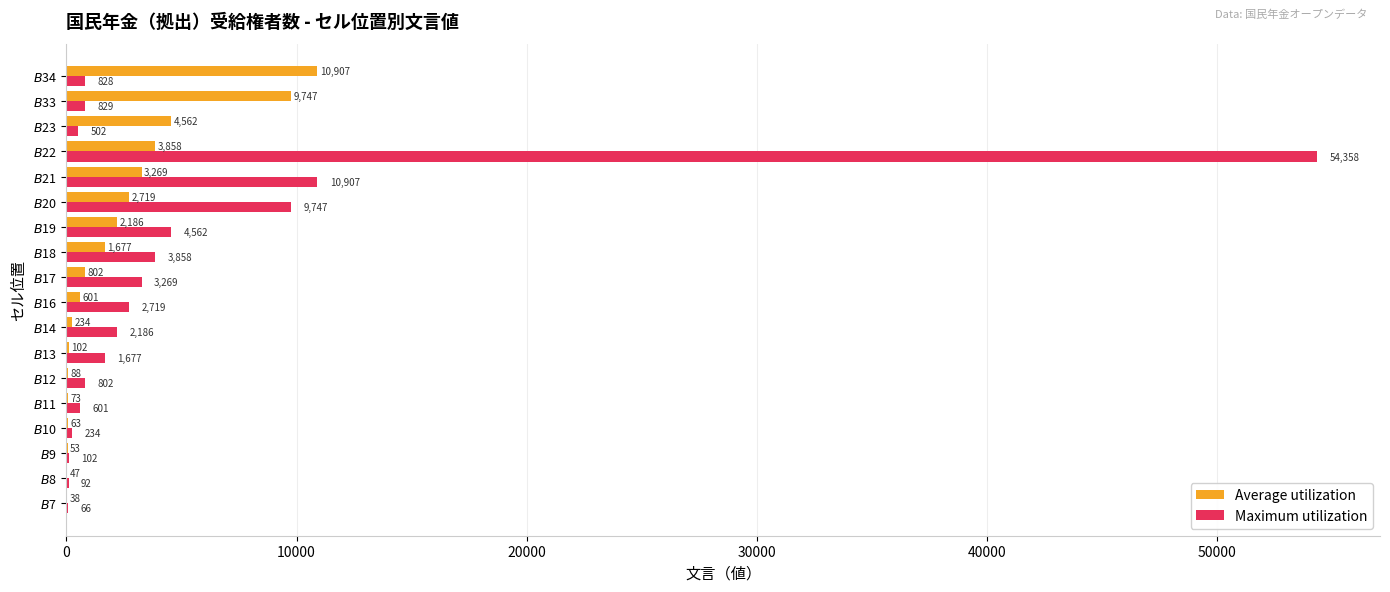

Count the number of categories in the chart.

18